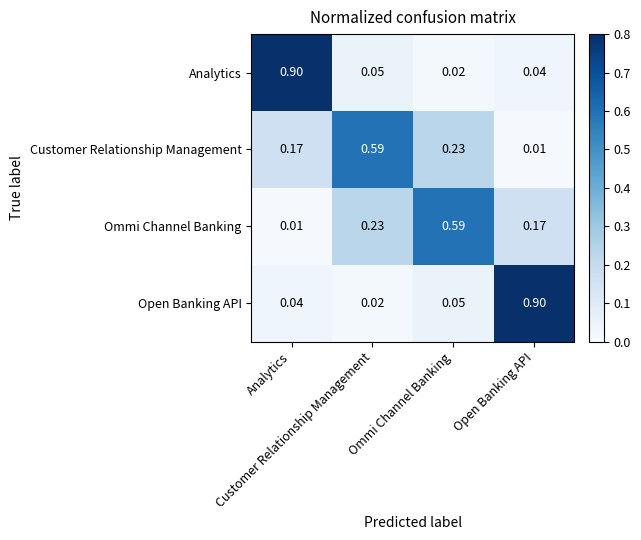

Reading left to right, transcribe all the data shown in this chart.

Analytics: Analytics=0.9	Customer Relationship Management=0.1	Ommi Channel Banking=0.0	Open Banking API=0.0
Customer Relationship Management: Analytics=0.2	Customer Relationship Management=0.6	Ommi Channel Banking=0.2	Open Banking API=0.0
Ommi Channel Banking: Analytics=0.0	Customer Relationship Management=0.2	Ommi Channel Banking=0.6	Open Banking API=0.2
Open Banking API: Analytics=0.0	Customer Relationship Management=0.0	Ommi Channel Banking=0.1	Open Banking API=0.9